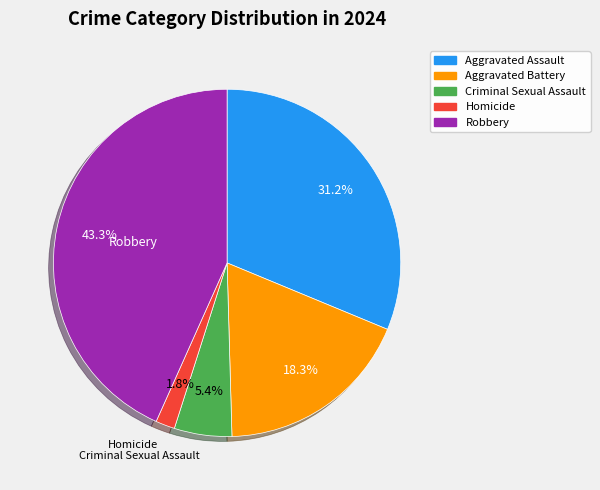

Count the number of slices in the pie.

5